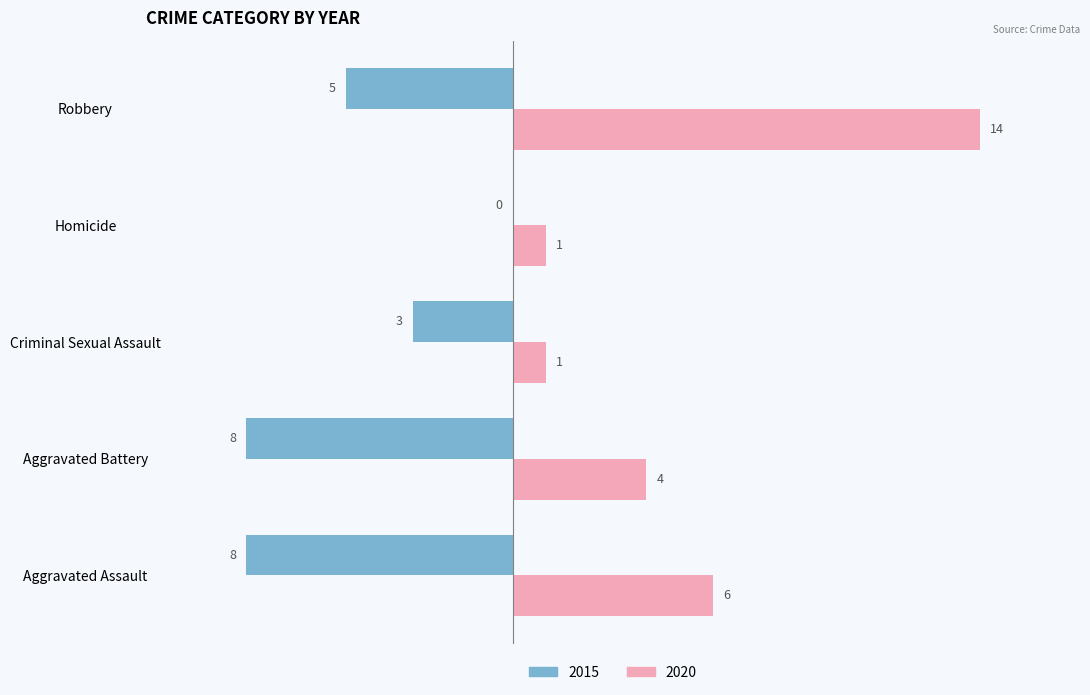

Which series has the largest range (max minus min)?

2020